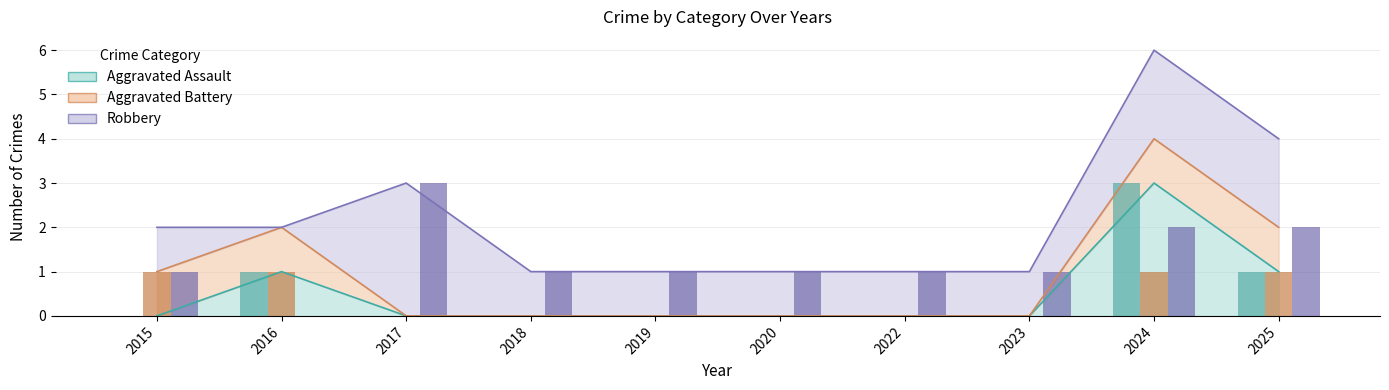

Reading left to right, list all the values displayed in this chart.

Aggravated Assault: 2015=0	2016=1	2017=0	2018=0	2019=0	2020=0	2022=0	2023=0	2024=3	2025=1
Aggravated Battery: 2015=1	2016=1	2017=0	2018=0	2019=0	2020=0	2022=0	2023=0	2024=1	2025=1
Robbery: 2015=1	2016=0	2017=3	2018=1	2019=1	2020=1	2022=1	2023=1	2024=2	2025=2